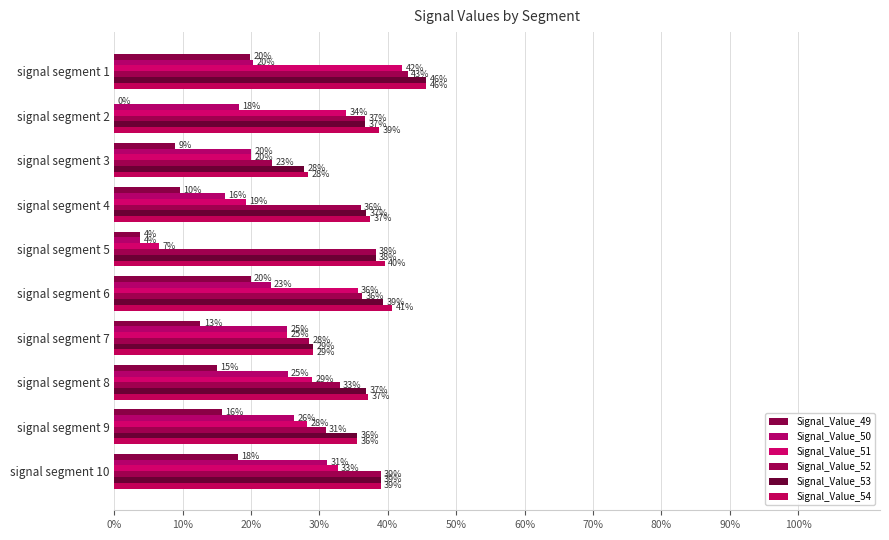

Reading right to left, list all the values displayed in this chart.

Signal_Value_49: 0.2	0.2	0.2	0.1	0.2	0.0	0.1	0.1	0.0	0.2
Signal_Value_50: 0.3	0.3	0.3	0.3	0.2	0.0	0.2	0.2	0.2	0.2
Signal_Value_51: 0.3	0.3	0.3	0.3	0.4	0.1	0.2	0.2	0.3	0.4
Signal_Value_52: 0.4	0.3	0.3	0.3	0.4	0.4	0.4	0.2	0.4	0.4
Signal_Value_53: 0.4	0.4	0.4	0.3	0.4	0.4	0.4	0.3	0.4	0.5
Signal_Value_54: 0.4	0.4	0.4	0.3	0.4	0.4	0.4	0.3	0.4	0.5